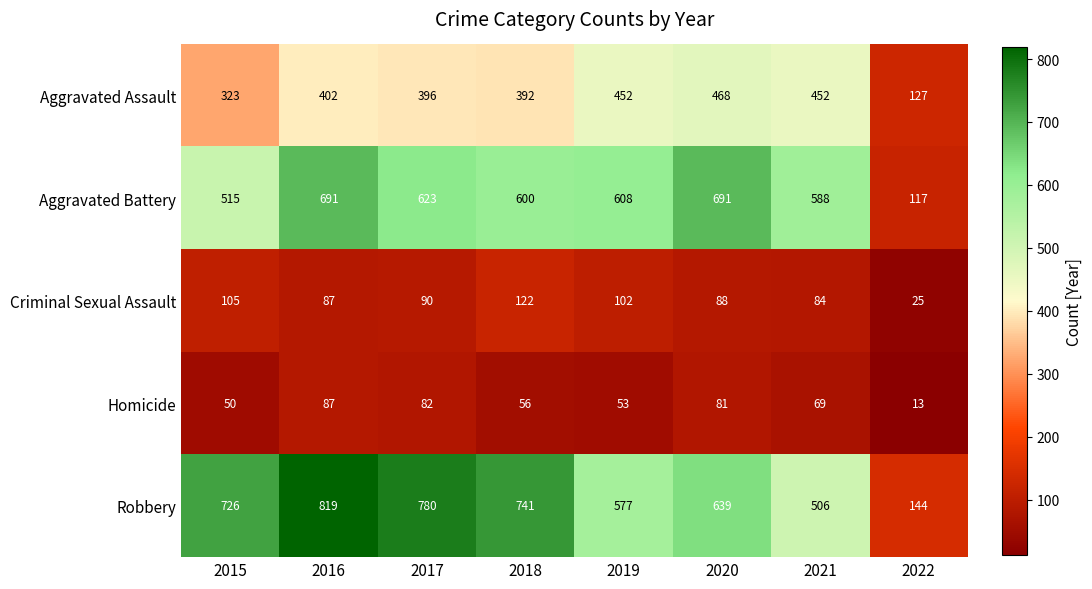

The value of Aggravated Assault at 2021 is 744. True or false?

False